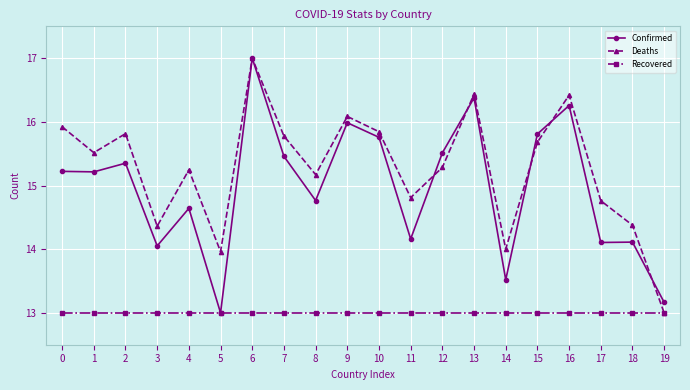

Which category has the lowest value in the Deaths series?

19